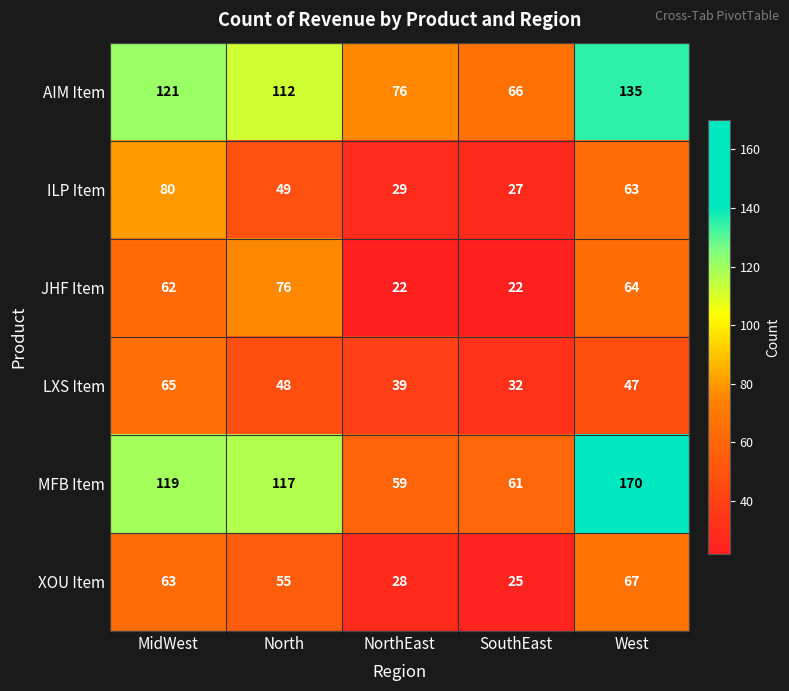

How many AIM Item values are between 76 and 121?

3